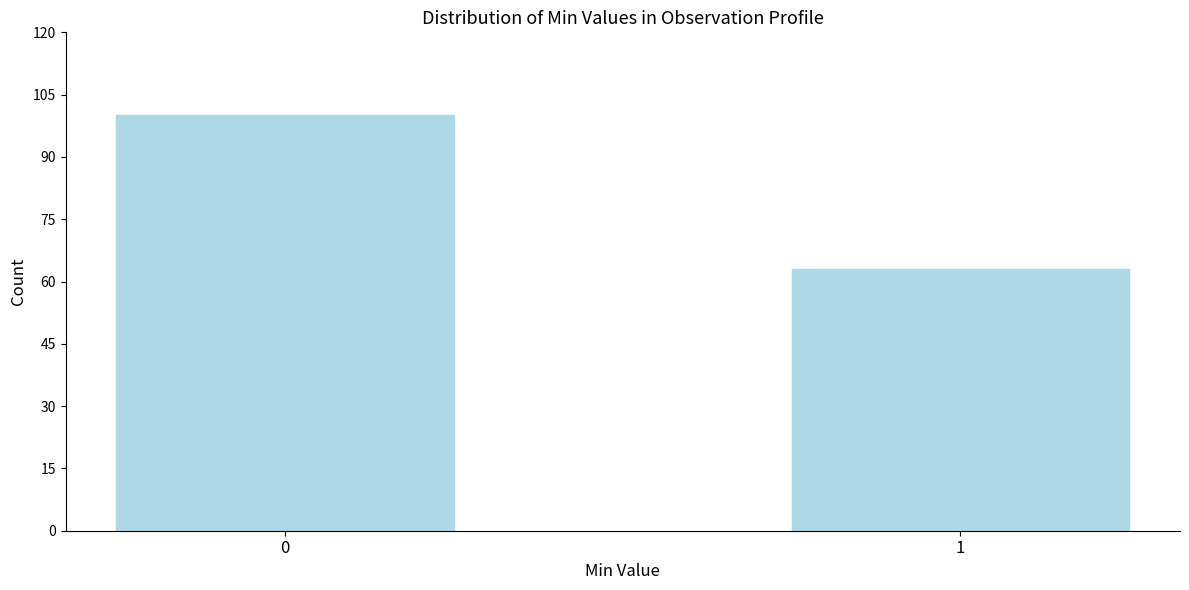

Reading left to right, what are all the values shown in this chart?

100	63